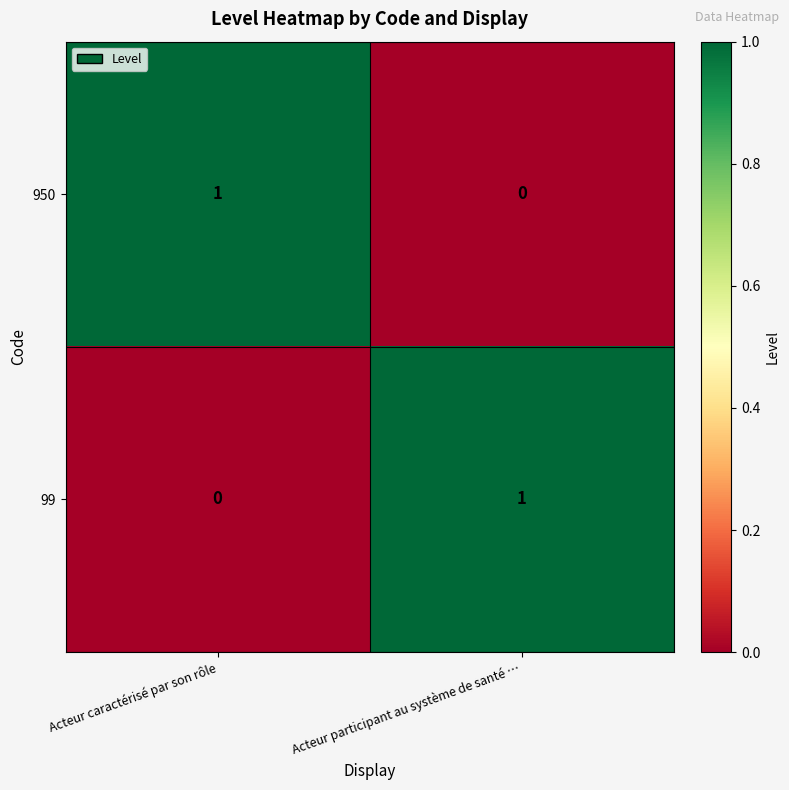

Reading right to left, what are all the values shown in this chart?

950: Acteur participant au système de santé …=0	Acteur caractérisé par son rôle=1
99: Acteur participant au système de santé …=1	Acteur caractérisé par son rôle=0